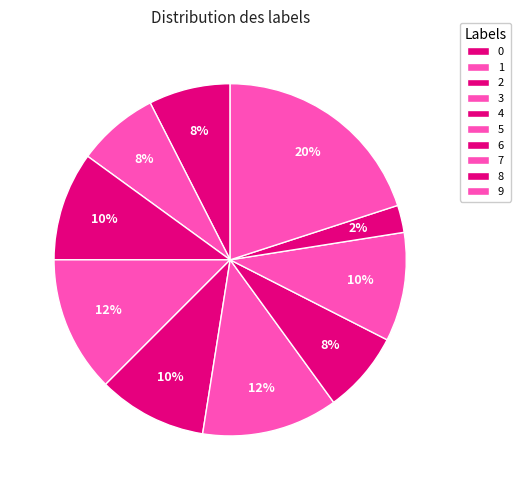

How many segments does this pie chart have?

10